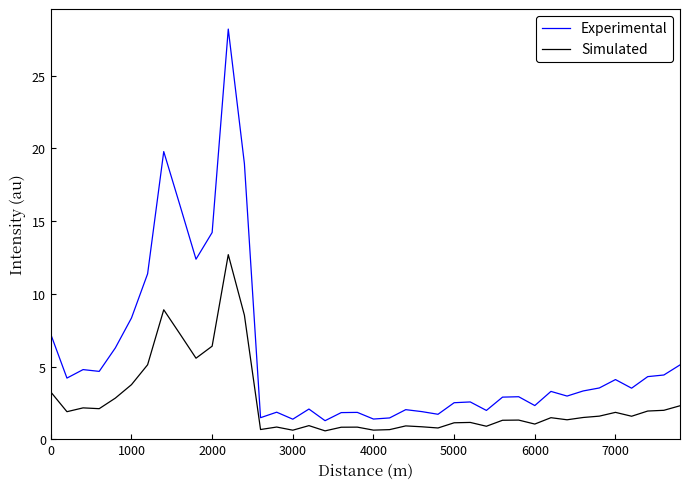

What is the average value of the Simulated series?

2.5